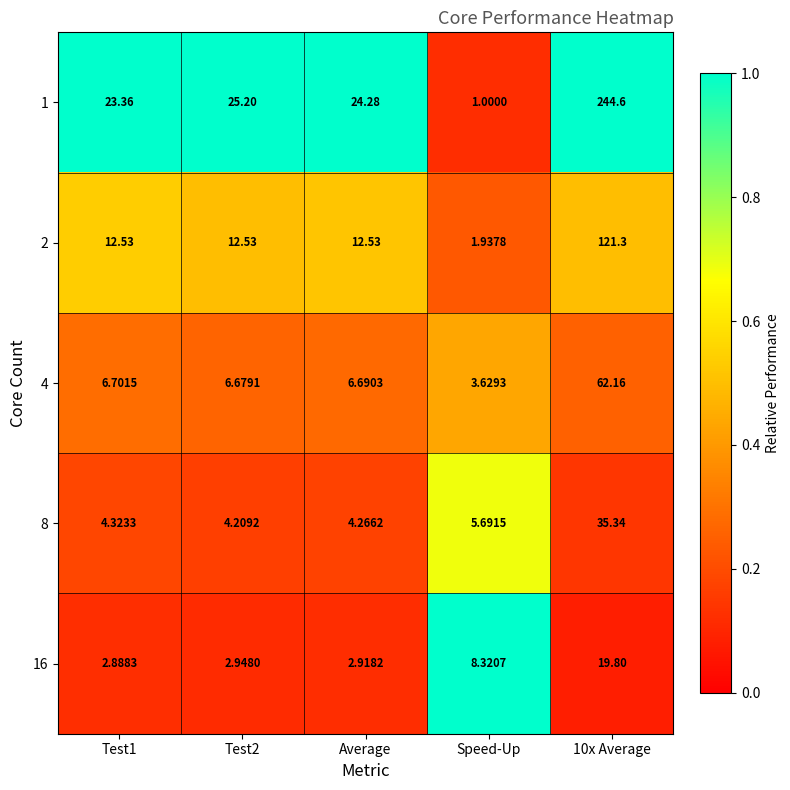

Is the value of 8 at 10x Average greater than the value of 4 at Test1?

Yes